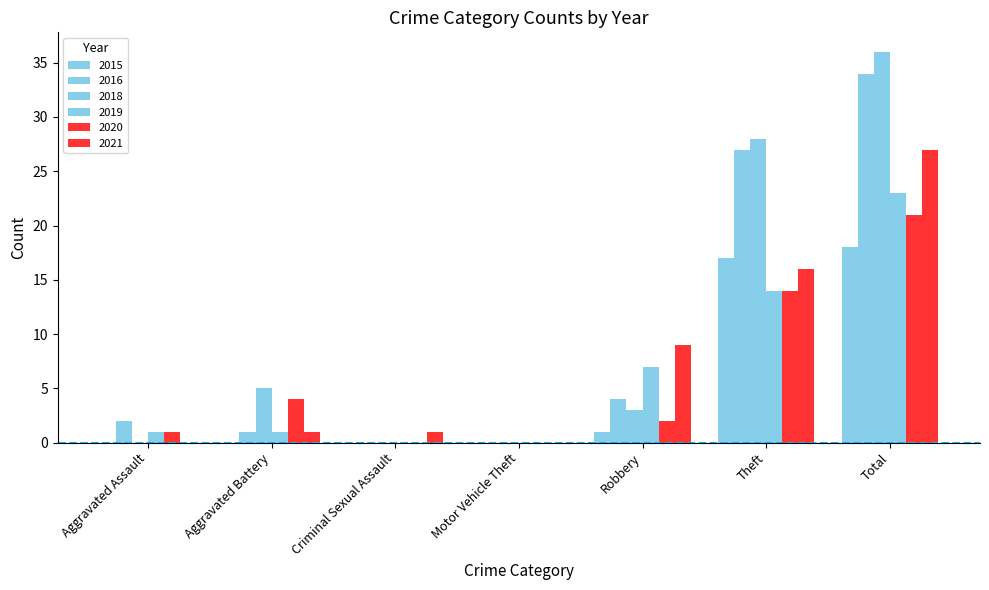

Are the bars grouped side by side (vs. stacked)?

Yes